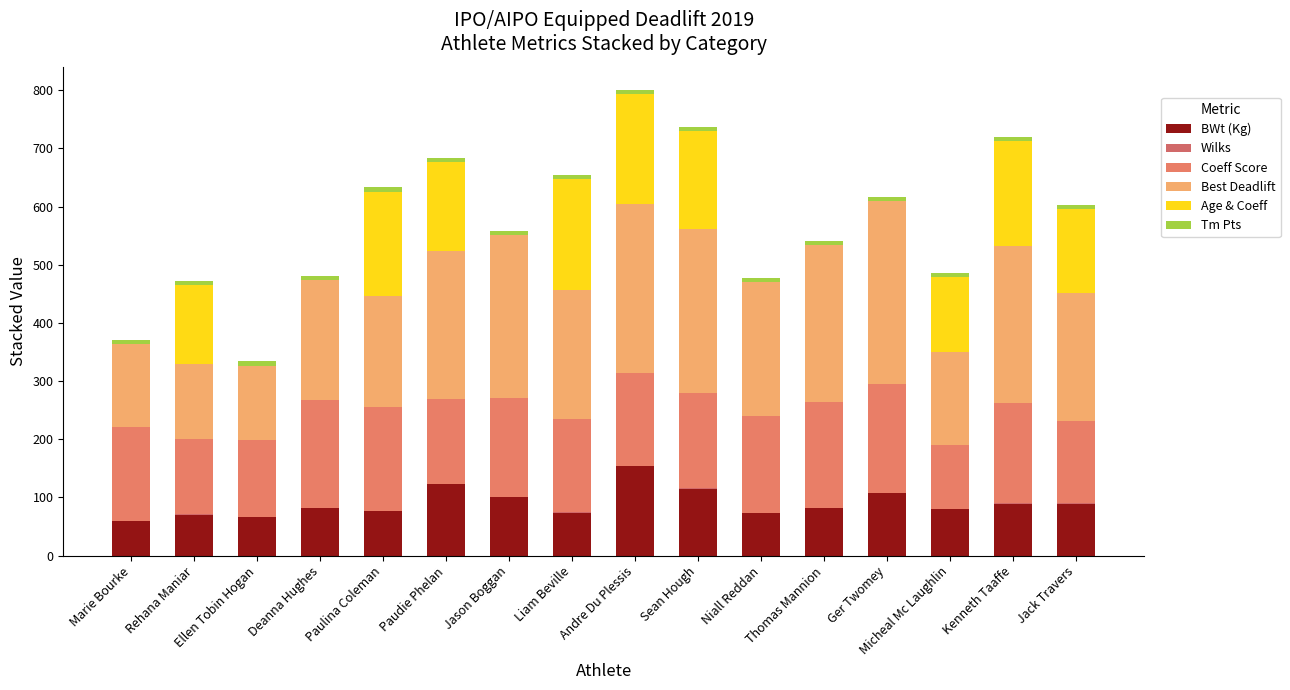

Are the bars grouped side by side (vs. stacked)?

No